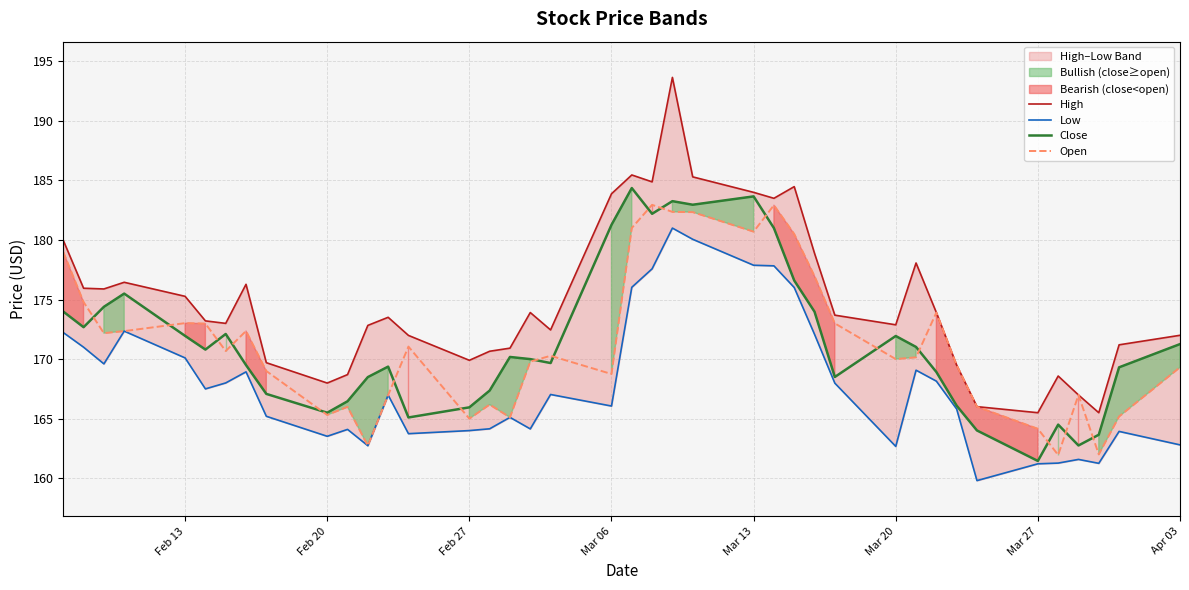

What is the maximum value for Close?

184.4